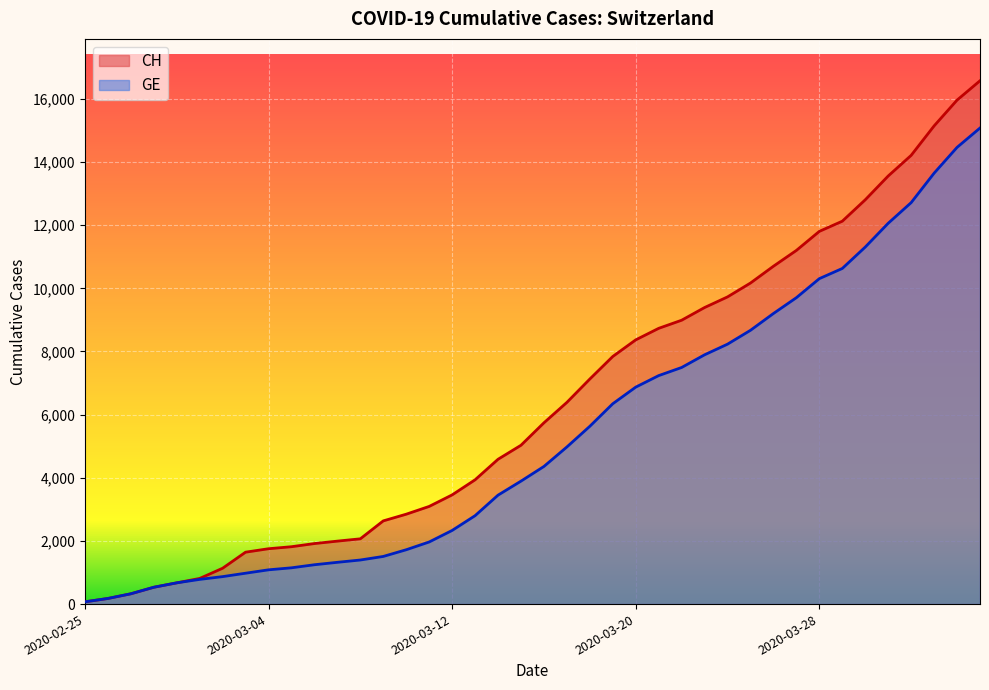

True or false: CH has a value of 3936 at 2020-03-13.

True